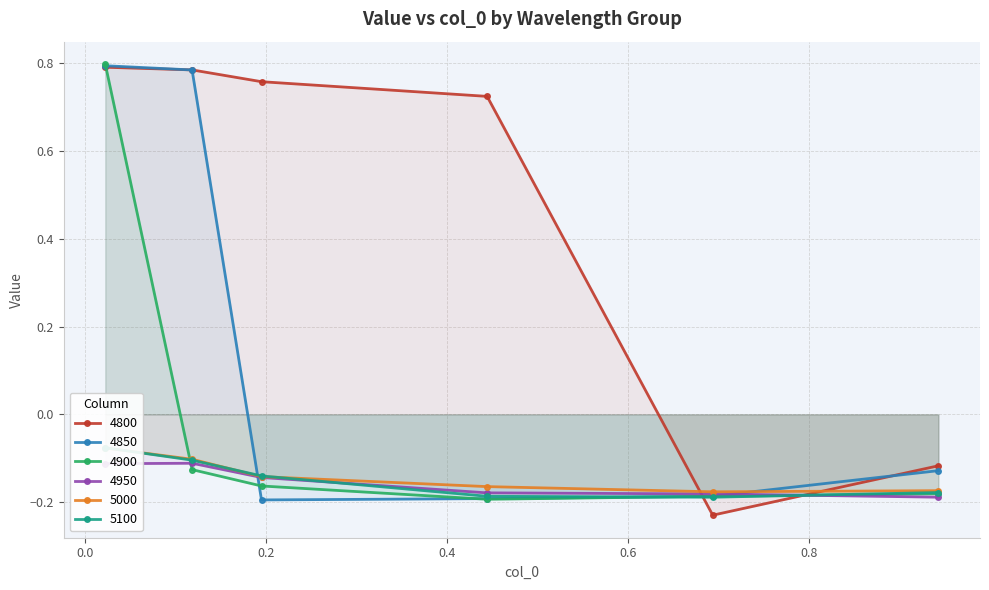

Count the 4800 values in the range 0 to 1.

4